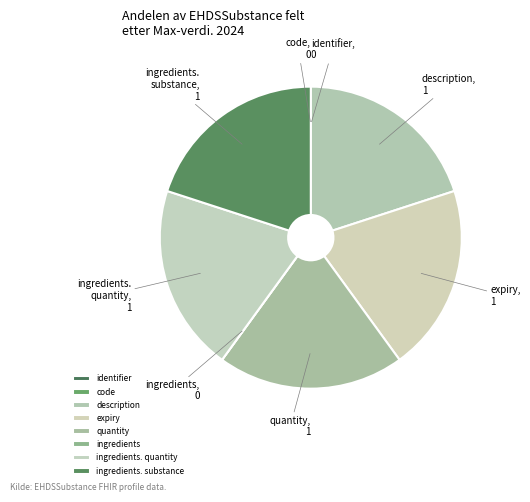

Is the sum of description and expiry greater than half?

No